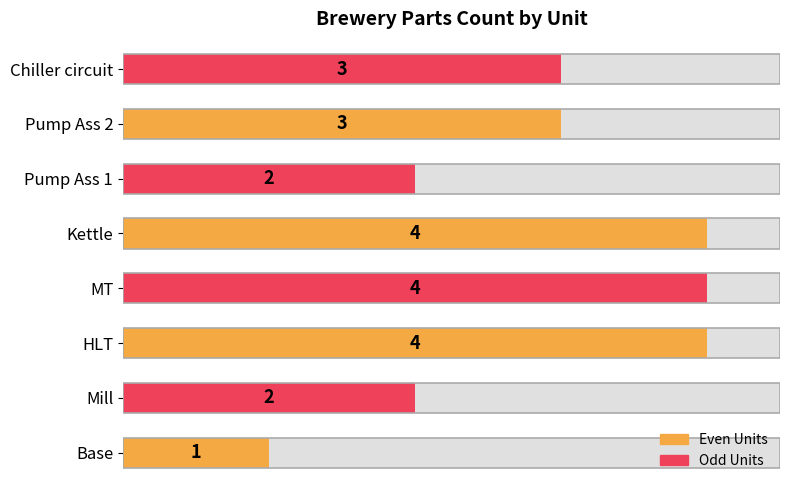

True or false: the data shows 1 at Pump Ass 2.

False